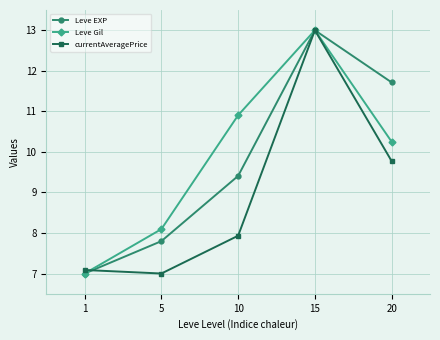

What is the difference between the maximum and minimum values in the Leve Gil series?

6.0